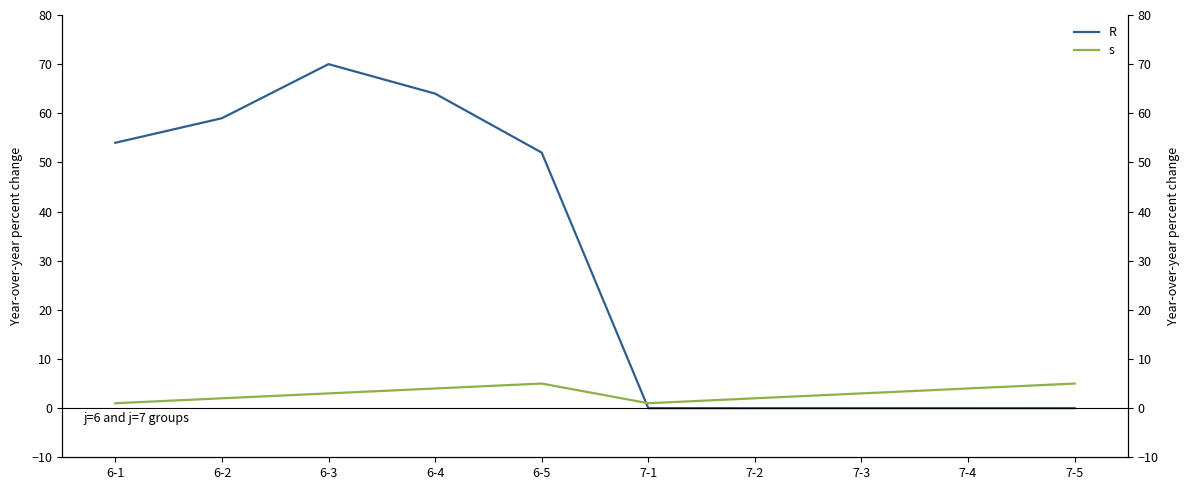

List the series in order of their peak value, lowest first.

s, R